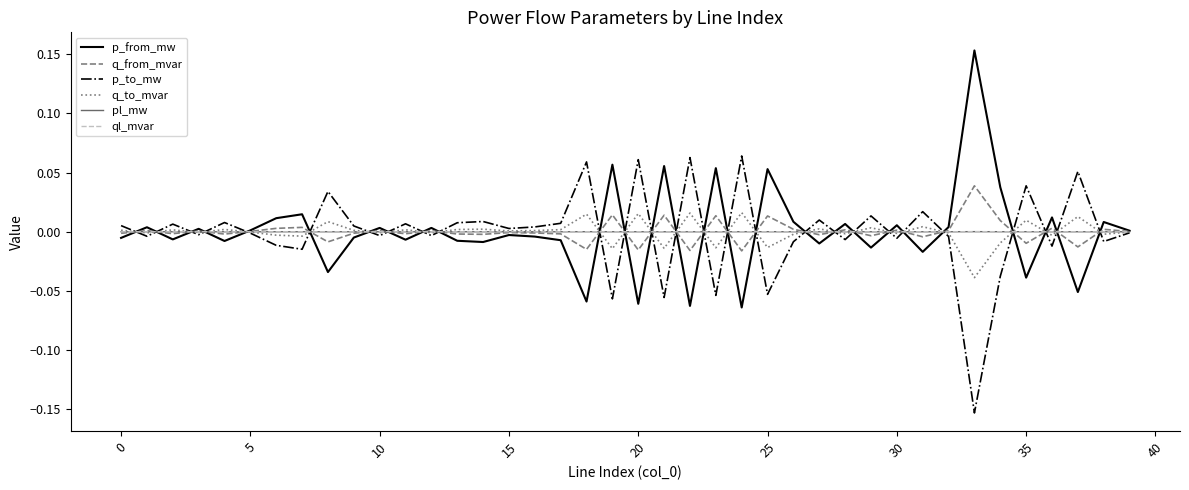

At which category does the chart reach its minimum across all series?

33